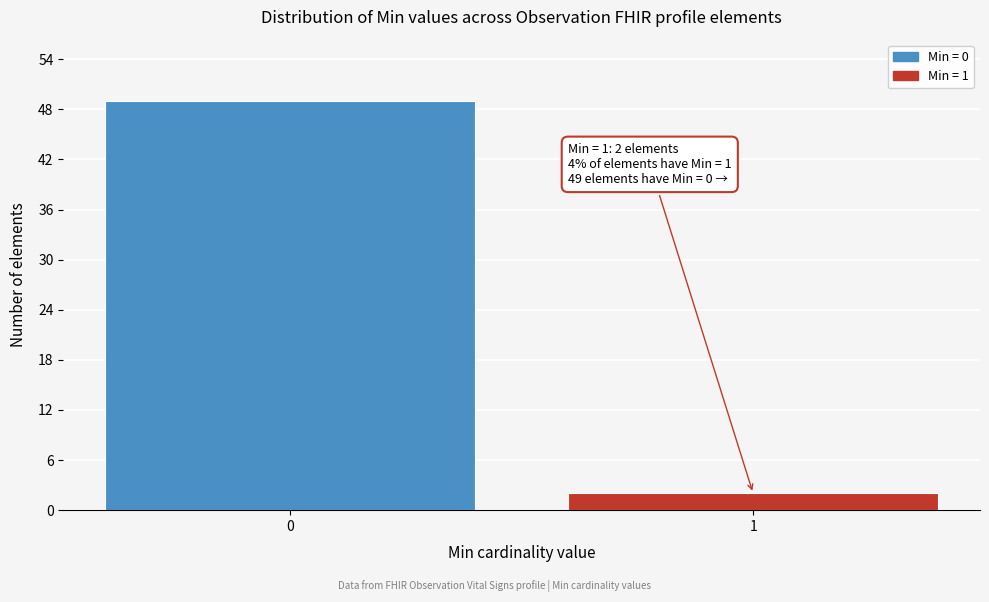

Reading left to right, extract all data points from this chart.

49	2